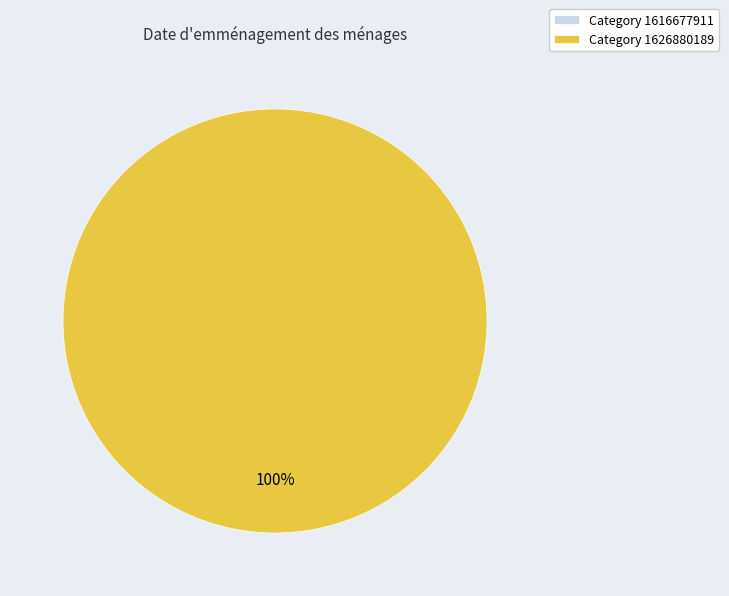

The 1616677911 slice represents 1% of the pie. True or false?

False